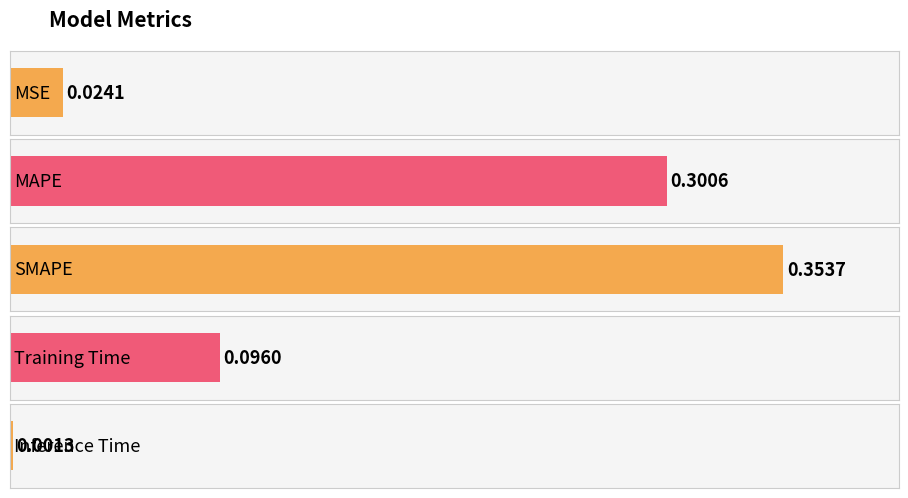

List the labels in order of value, largest first.

SMAPE, MAPE, Training Time, MSE, Inference Time